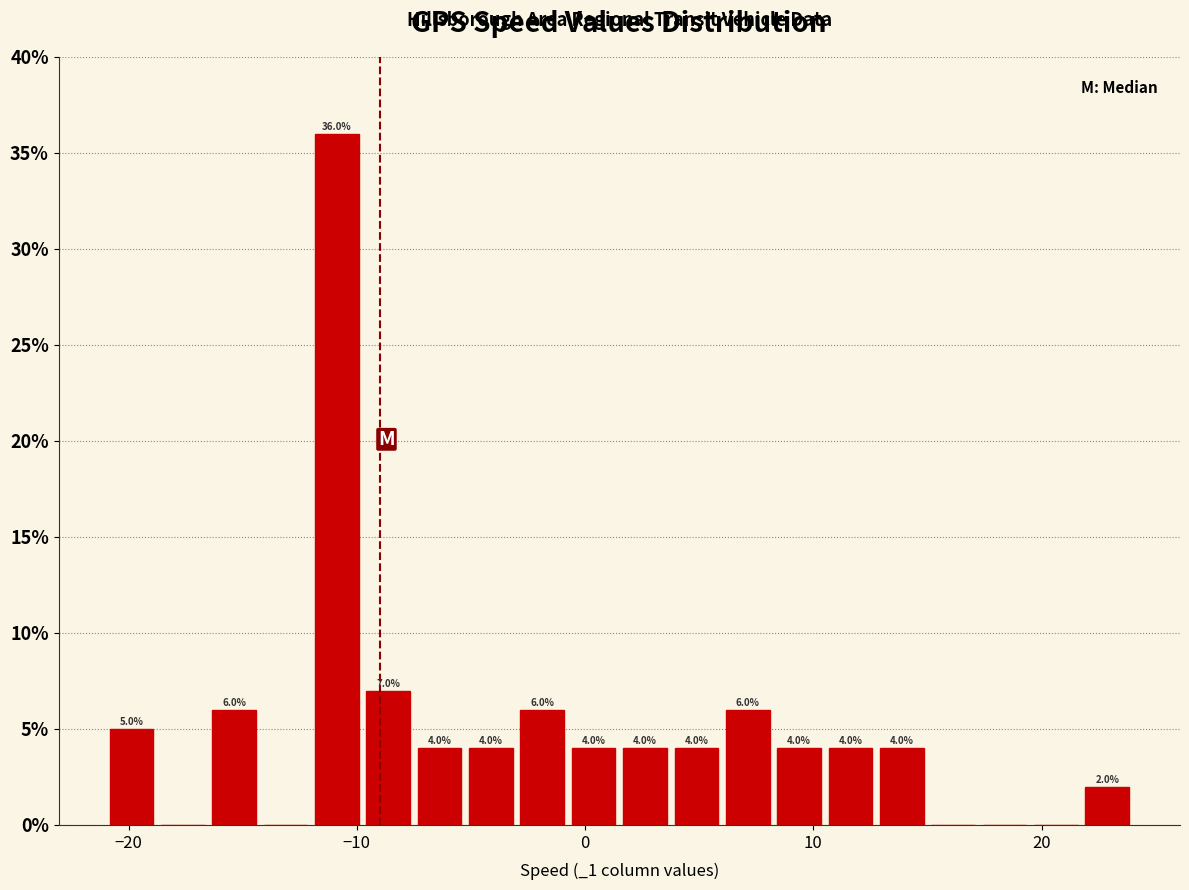

Read against the x-axis, roughly where is the centre of the tallest bar?

-11